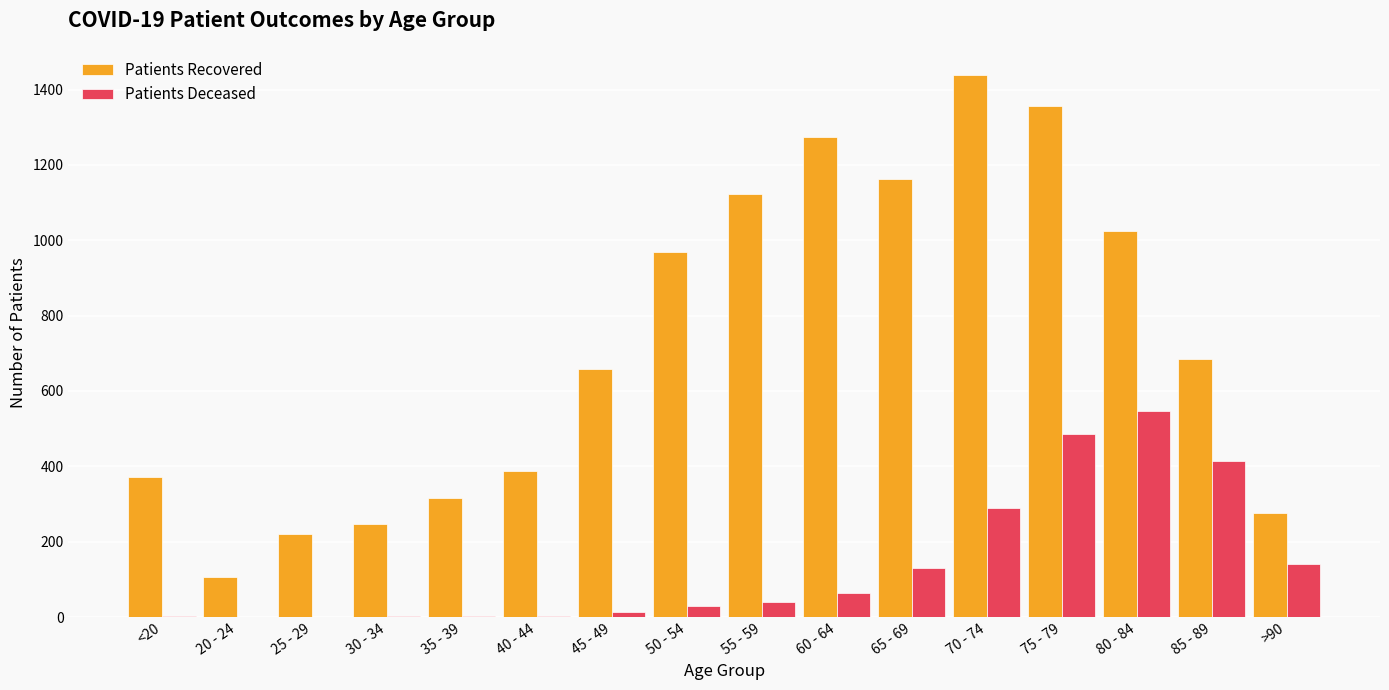

What is the greatest value displayed?

1439